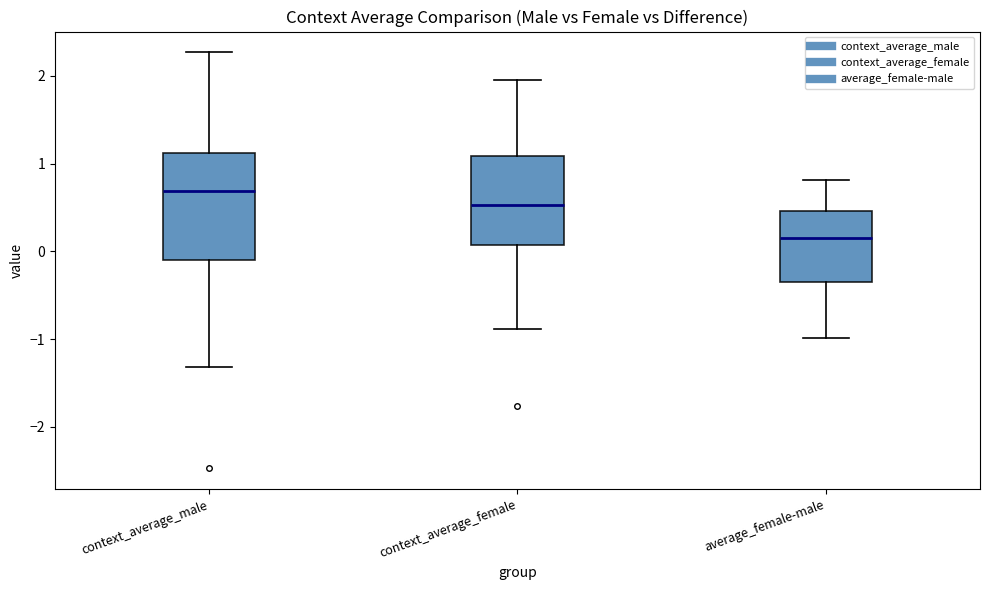

Which box is the tallest, from its lower edge to its upper edge?

context_average_male